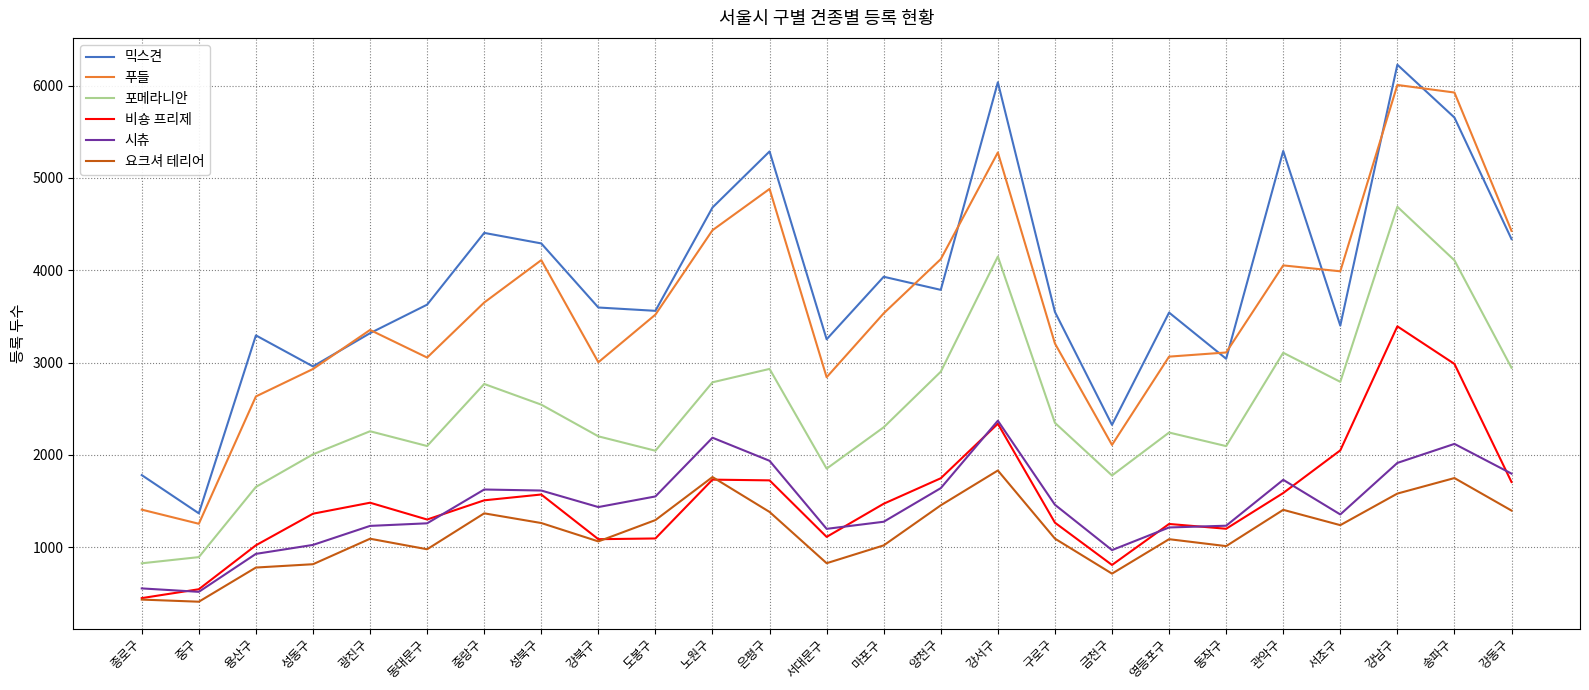

What is the average value of the 시츄 series?

1446